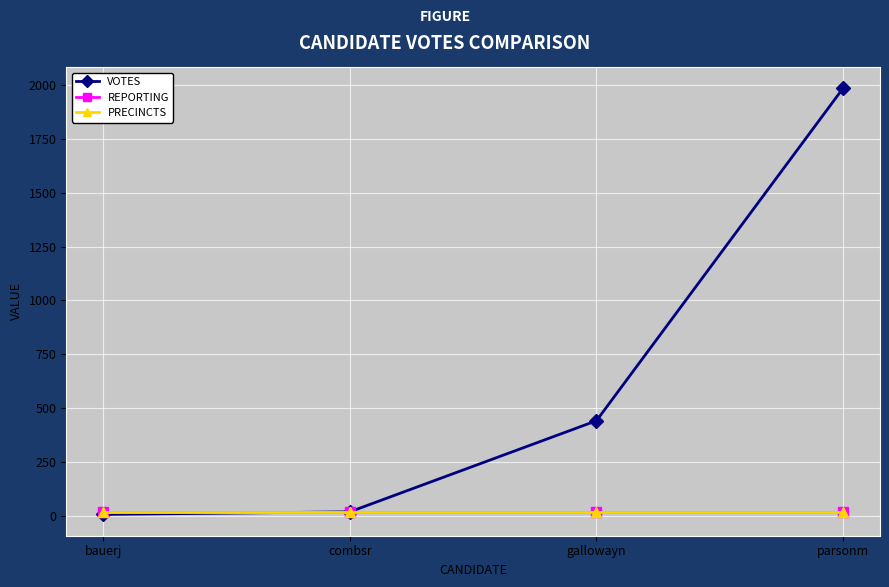

Which series has the largest total across all categories?

VOTES